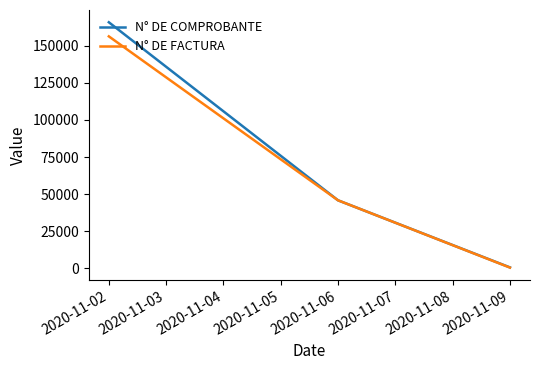

Count the N° DE FACTURA values in the range 555 to 156341.

3